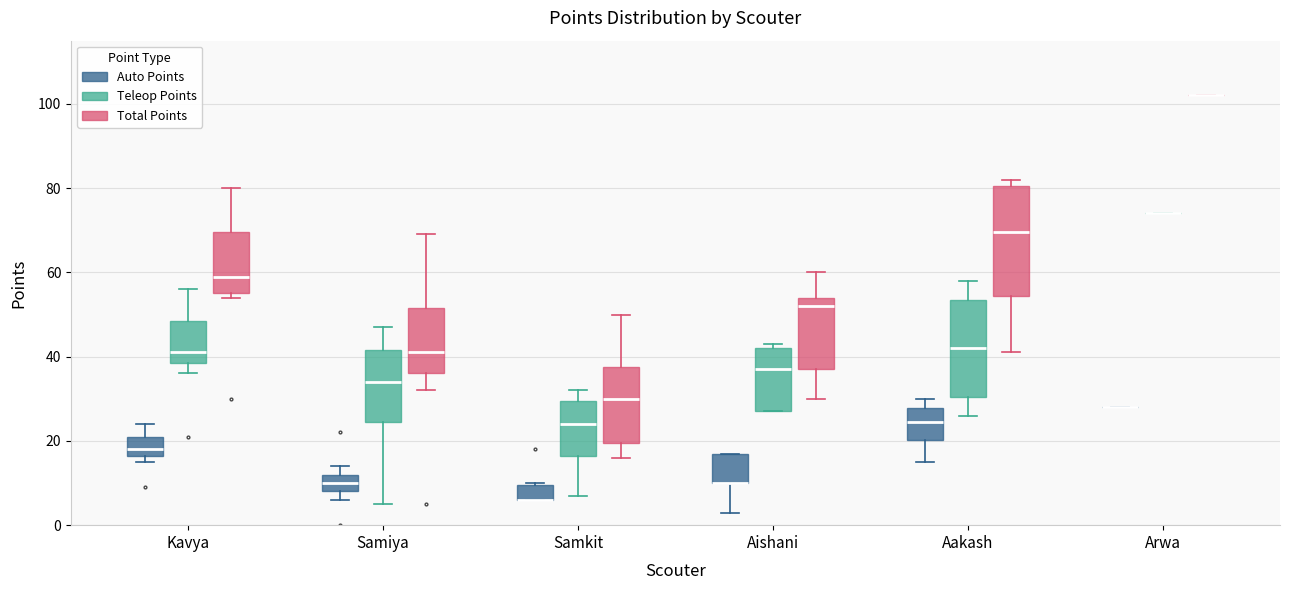

Where does the upper whisker of the box for Samiya (Teleop Points) end on the y-axis? The values are not printed on the chart, so give them approximately, as read against the axis.

48